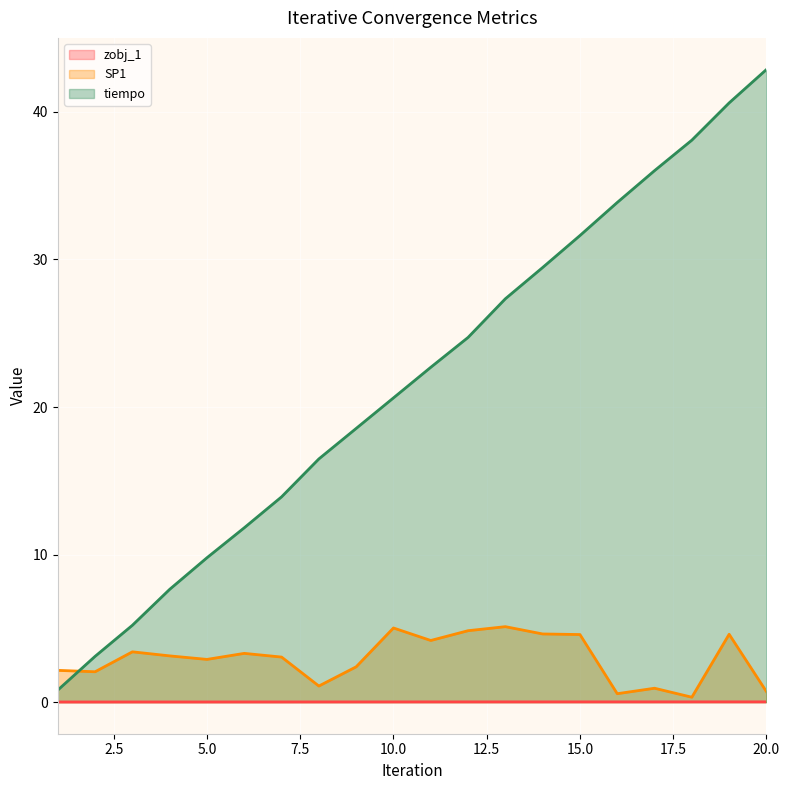

True or false: zobj_1 and SP1 cross at least once.

False